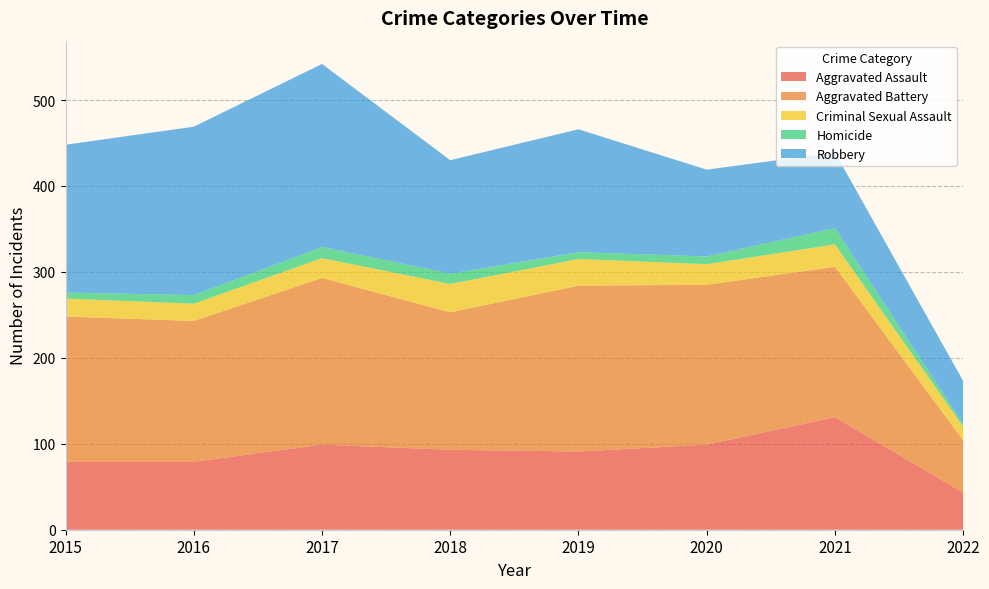

Reading right to left, extract all data points from this chart.

Aggravated Assault: 2022=43	2021=131	2020=99	2019=91	2018=93	2017=99	2016=79	2015=79
Aggravated Battery: 2022=61	2021=175	2020=186	2019=193	2018=160	2017=194	2016=164	2015=169
Criminal Sexual Assault: 2022=16	2021=26	2020=24	2019=31	2018=33	2017=23	2016=20	2015=21
Homicide: 2022=3	2021=19	2020=9	2019=8	2018=12	2017=13	2016=10	2015=7
Robbery: 2022=50	2021=88	2020=101	2019=143	2018=132	2017=213	2016=196	2015=172